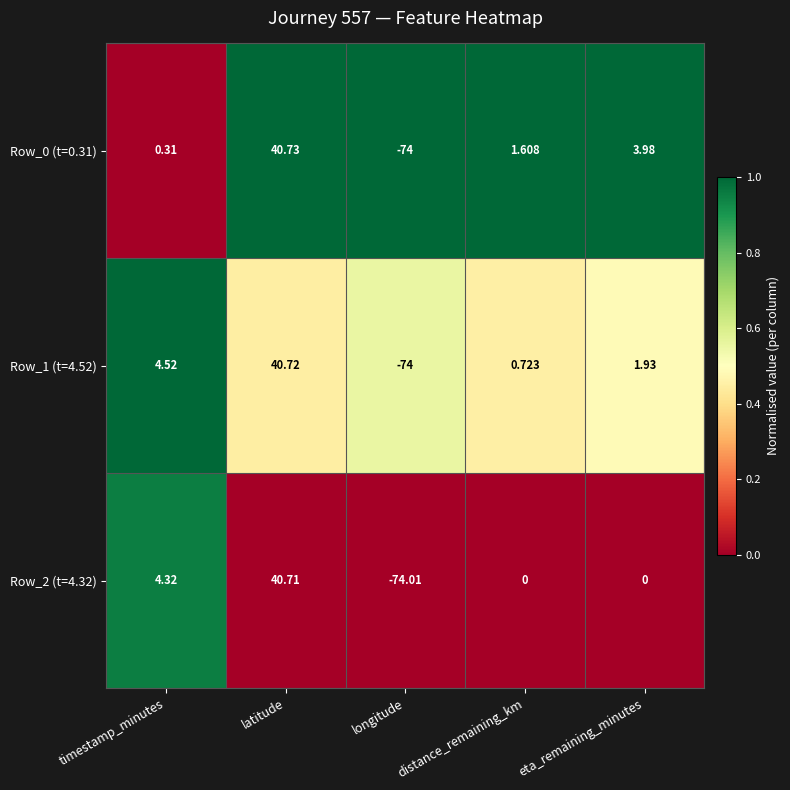

Which series has the largest range (max minus min)?

Row_0 (t=0.31)